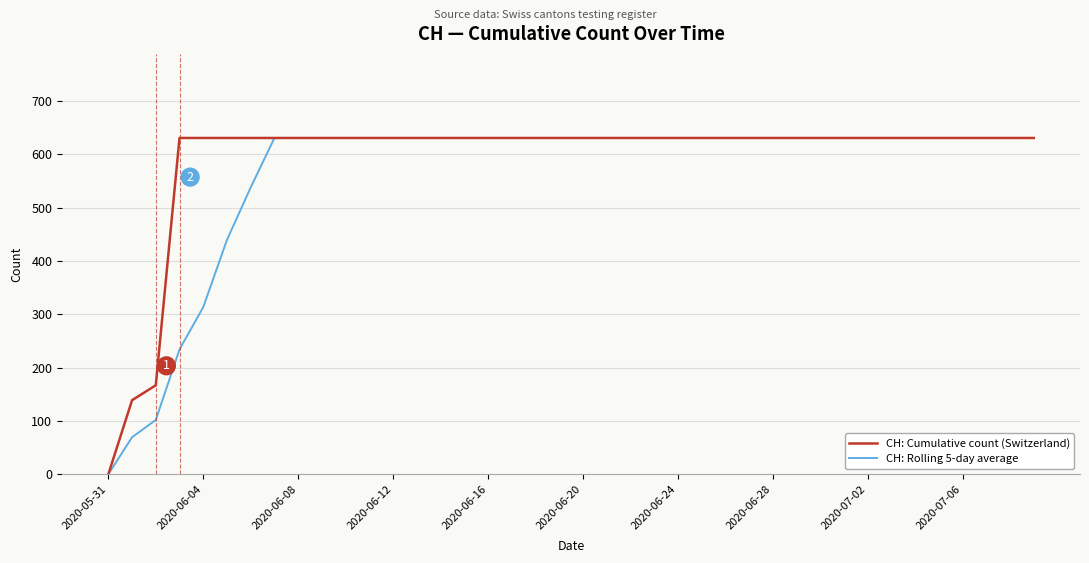

What is the highest value of the CH: Cumulative count (Switzerland) series?

631.0